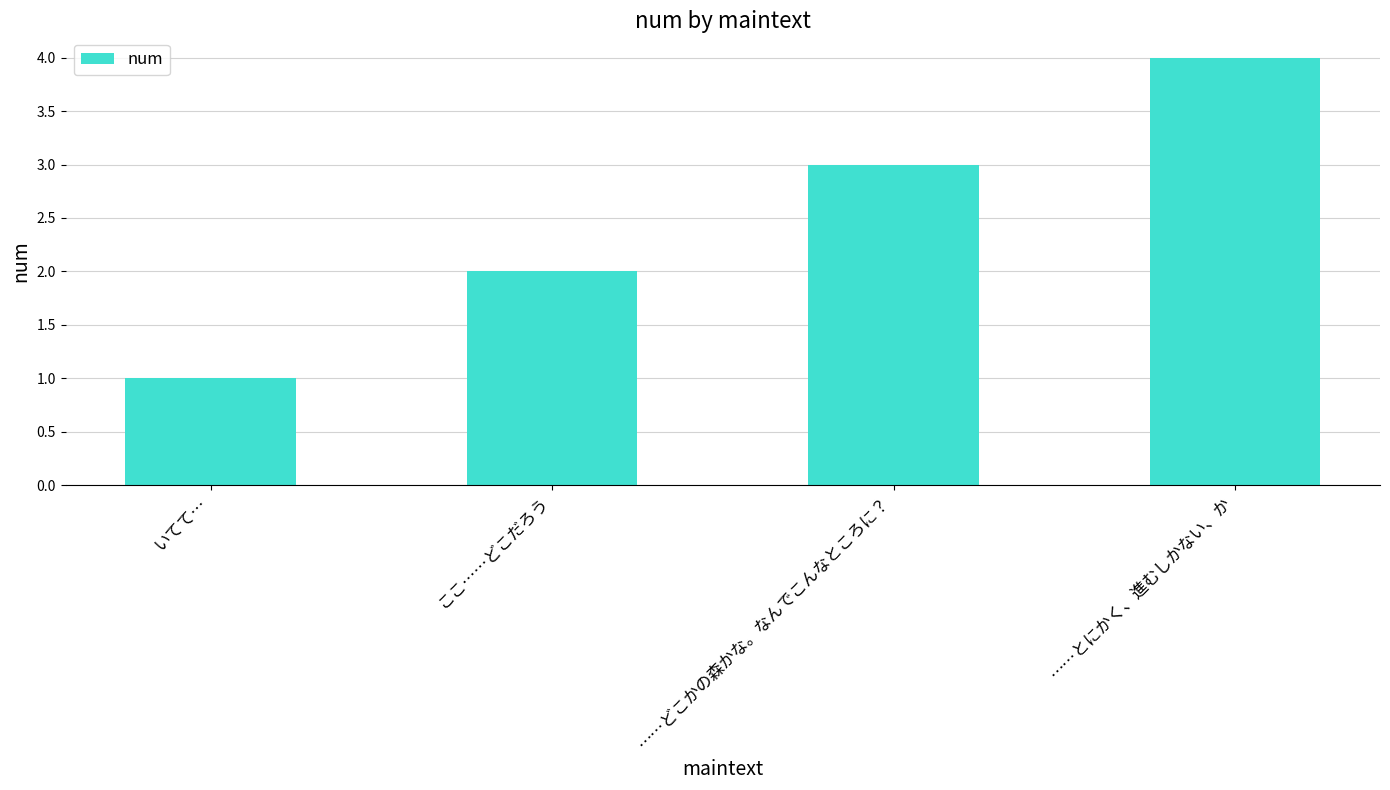

What is the value of the 2nd bar from the left?

2